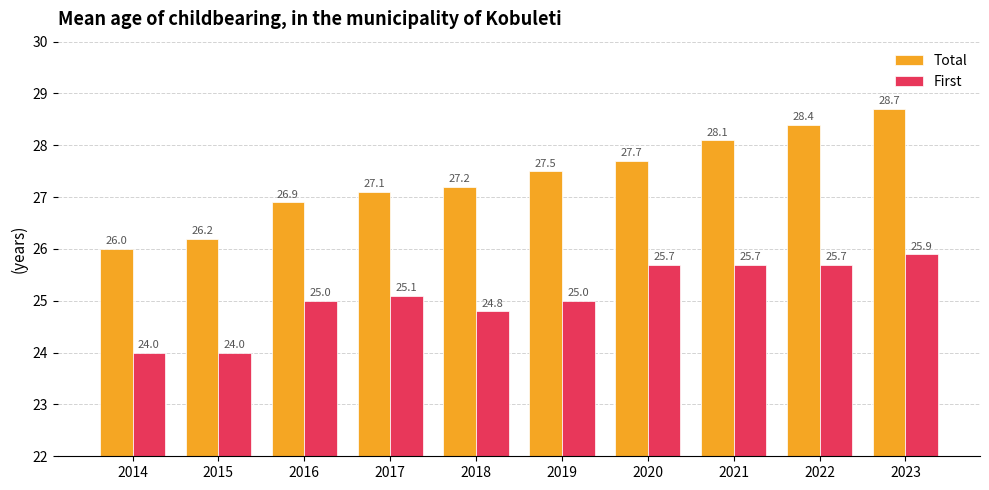

What is the difference between the maximum and second lowest values in the First series?

1.9